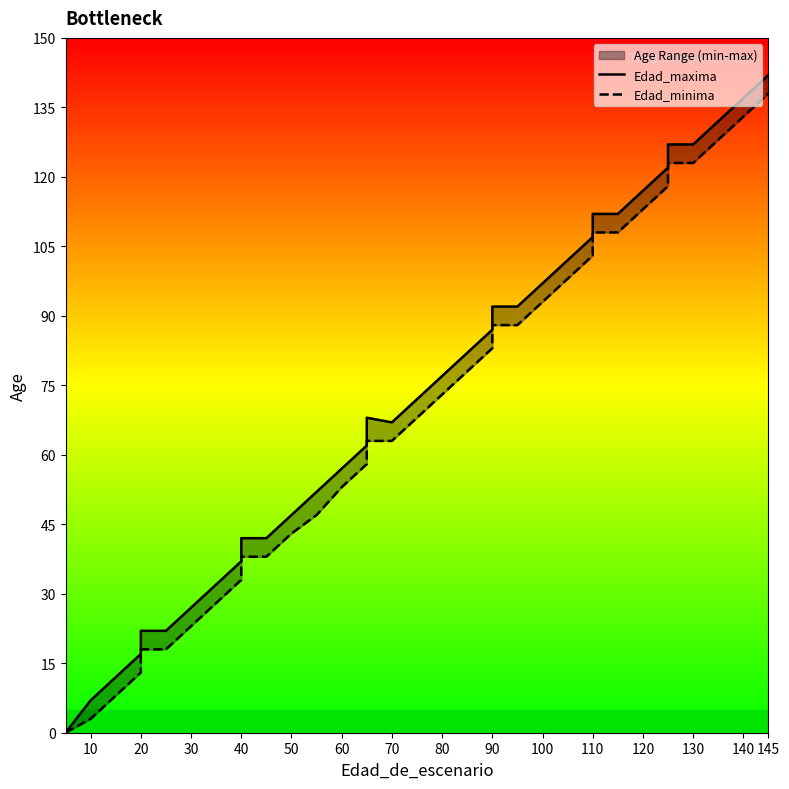

True or false: Edad_minima has more than 1 interior local peaks.

False